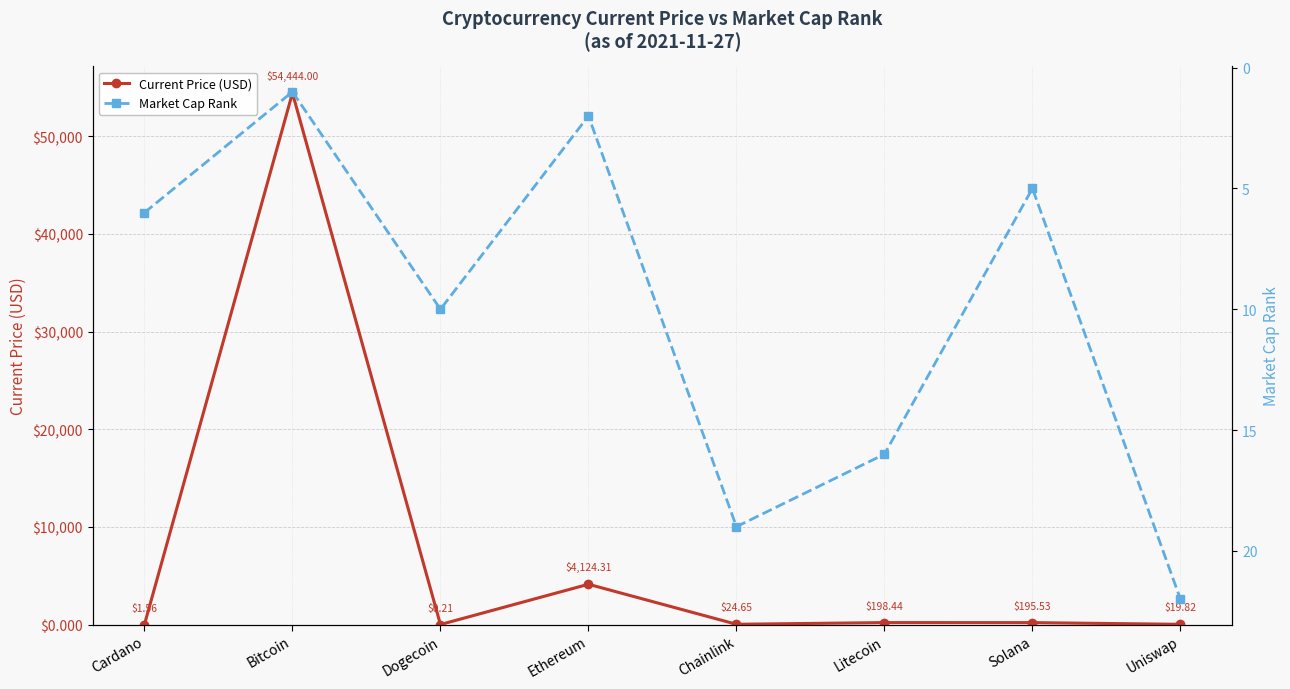

How many lines are shown in the chart?

2